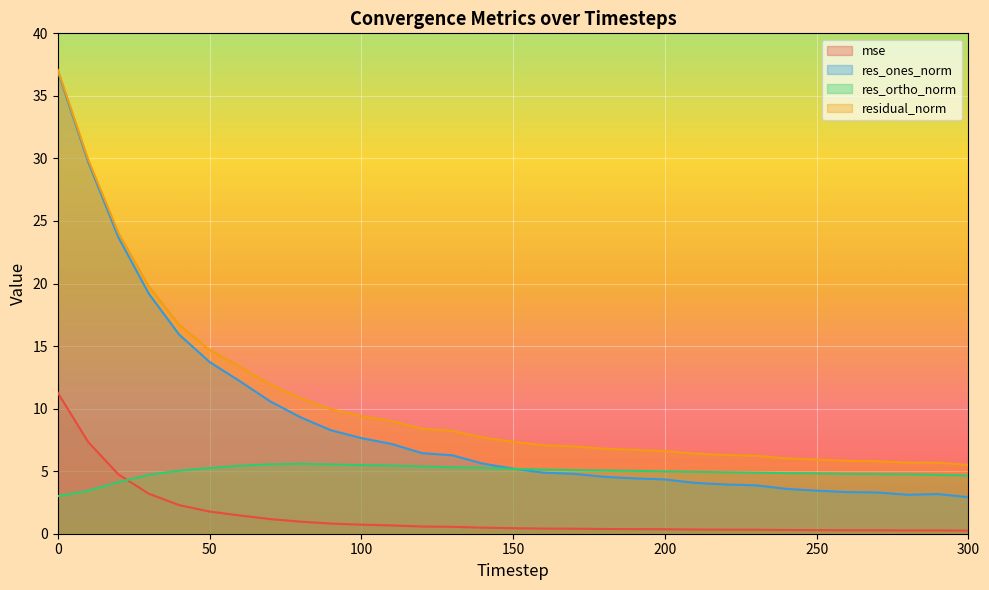

Does the chart display data point markers on the line(s)?

No